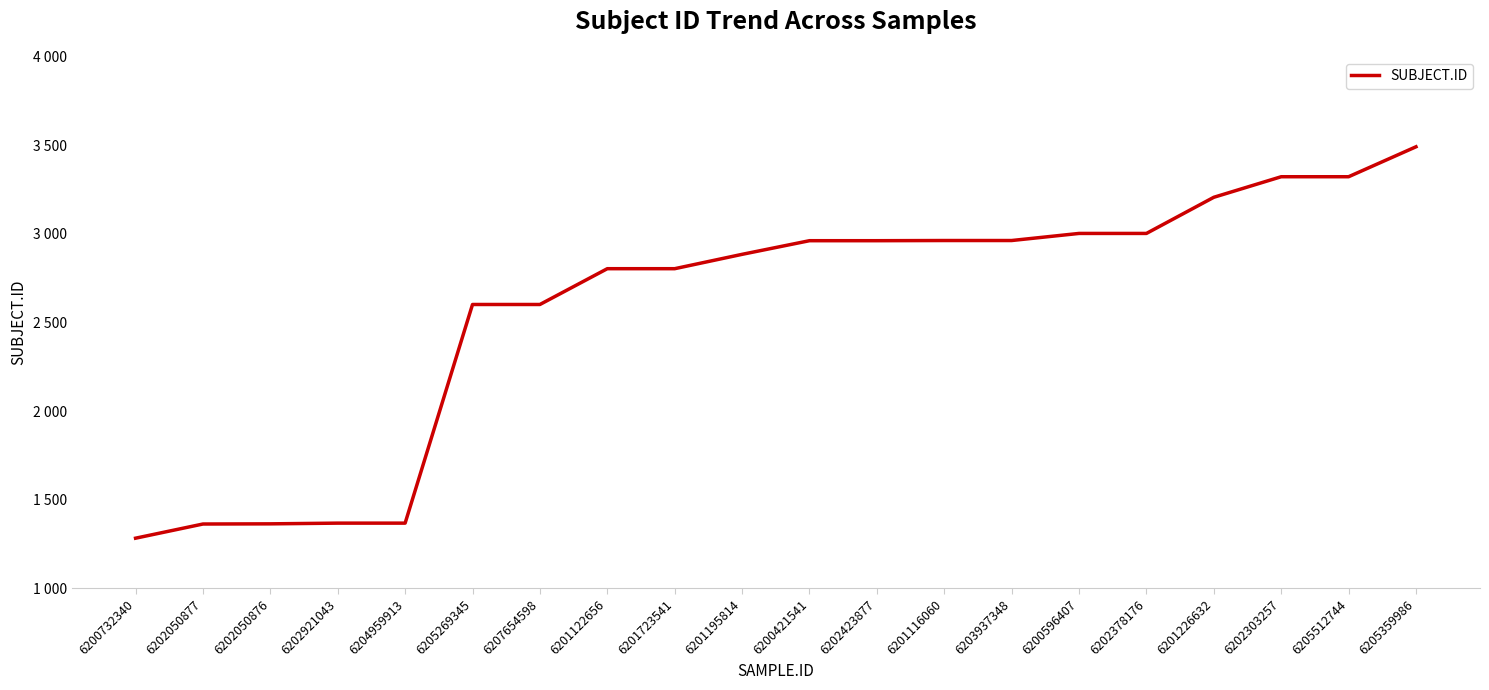

Does the chart have visible grid lines?

No